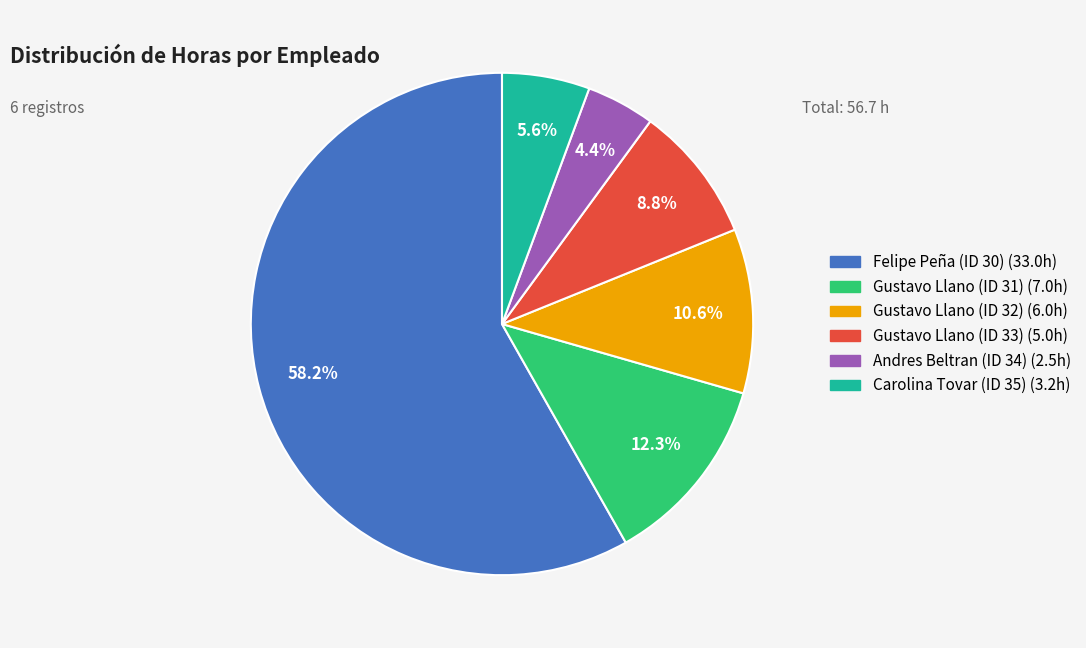

Rank the categories by value from highest to lowest.

Felipe Peña (ID 30), Gustavo Llano (ID 31), Gustavo Llano (ID 32), Gustavo Llano (ID 33), Carolina Tovar (ID 35), Andres Beltran (ID 34)